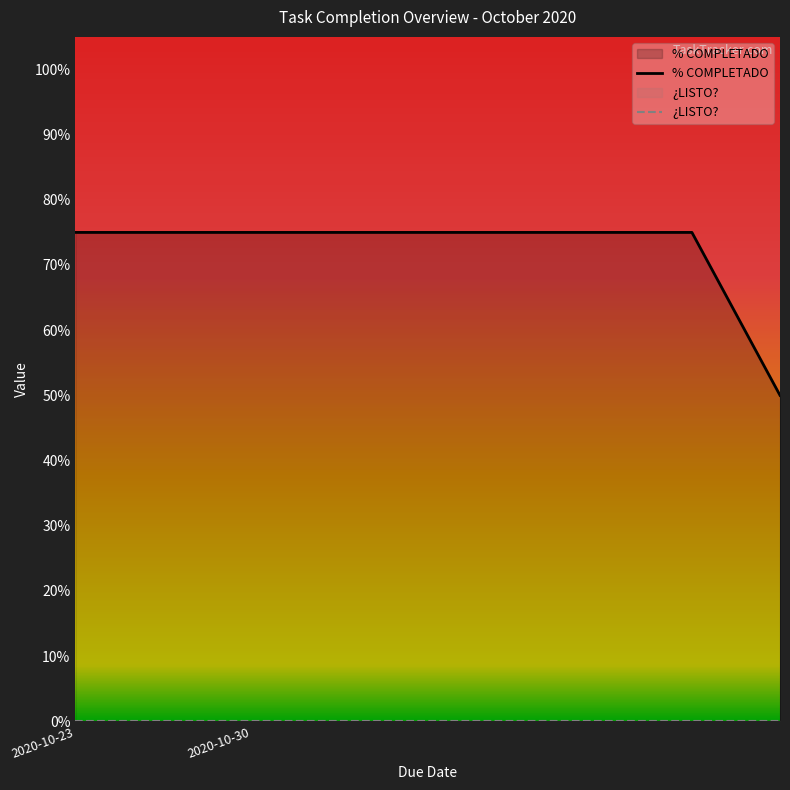

What is the greatest value displayed?

0.8